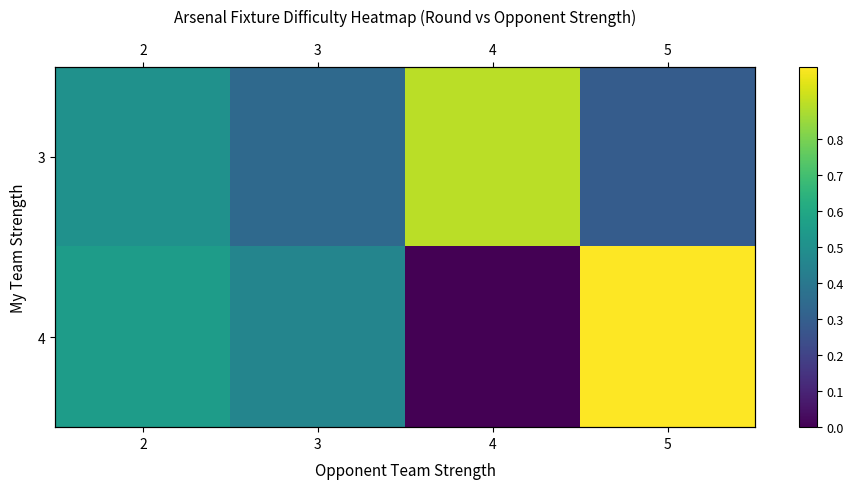

What is the greatest value displayed?

1.0